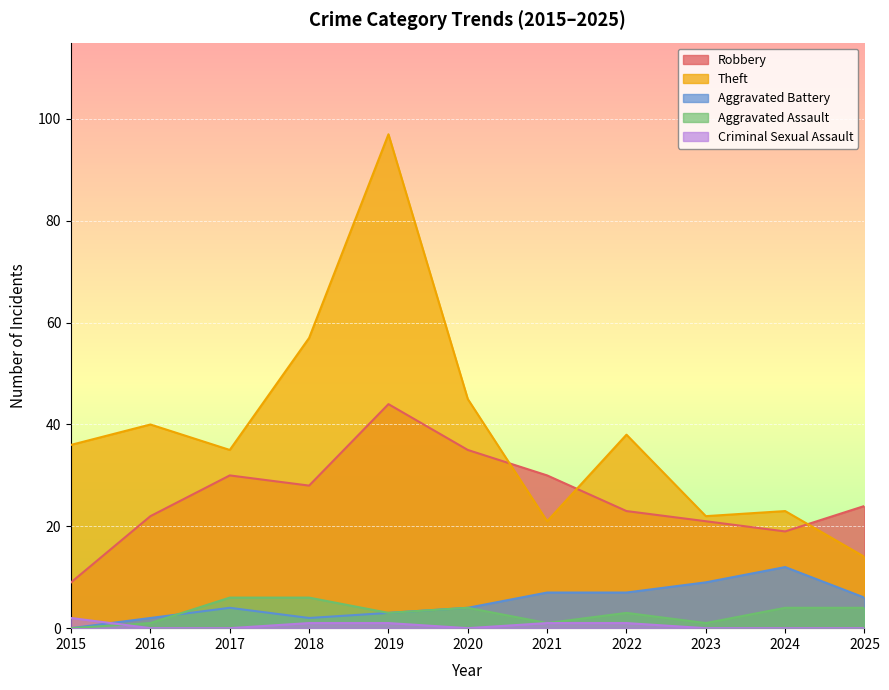

At which category does Theft reach its first local valley?

2017